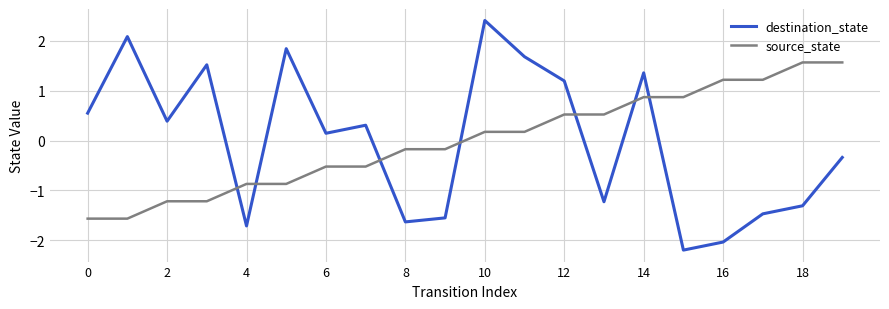

List the series in order of their peak value, highest first.

destination_state, source_state